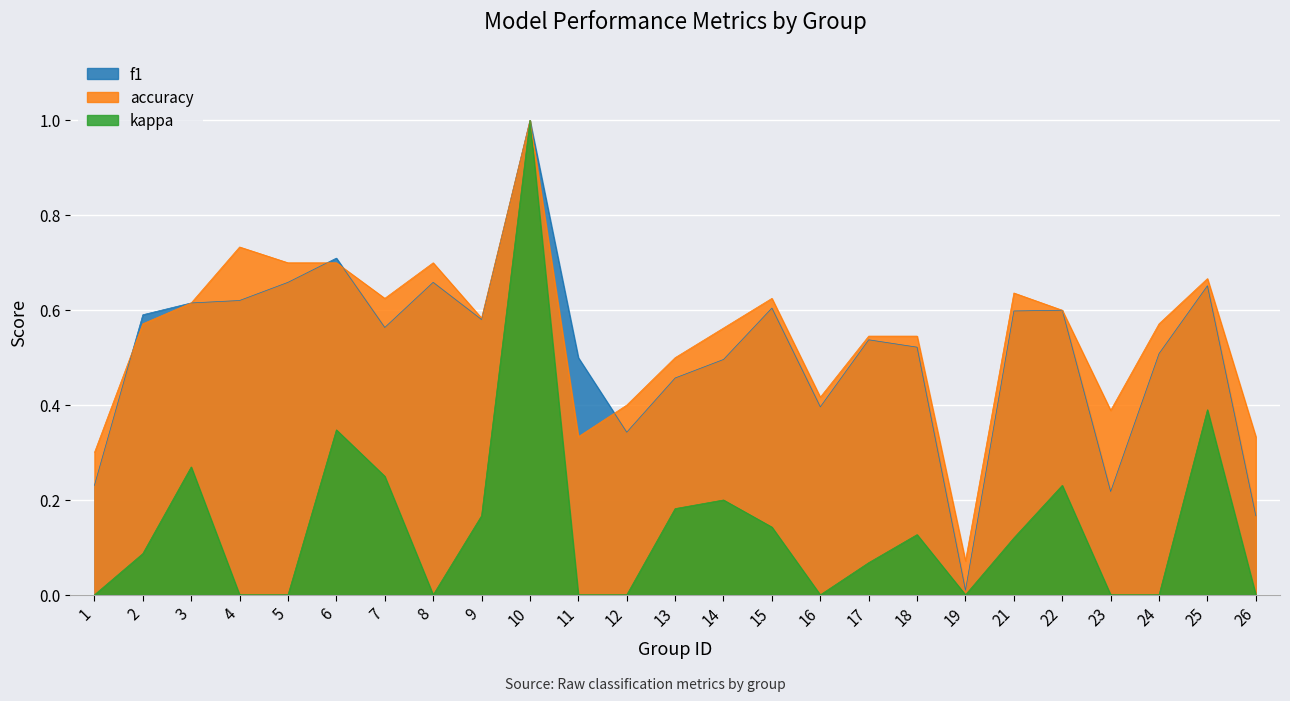

True or false: accuracy has a value of 0.6 at 22.

True